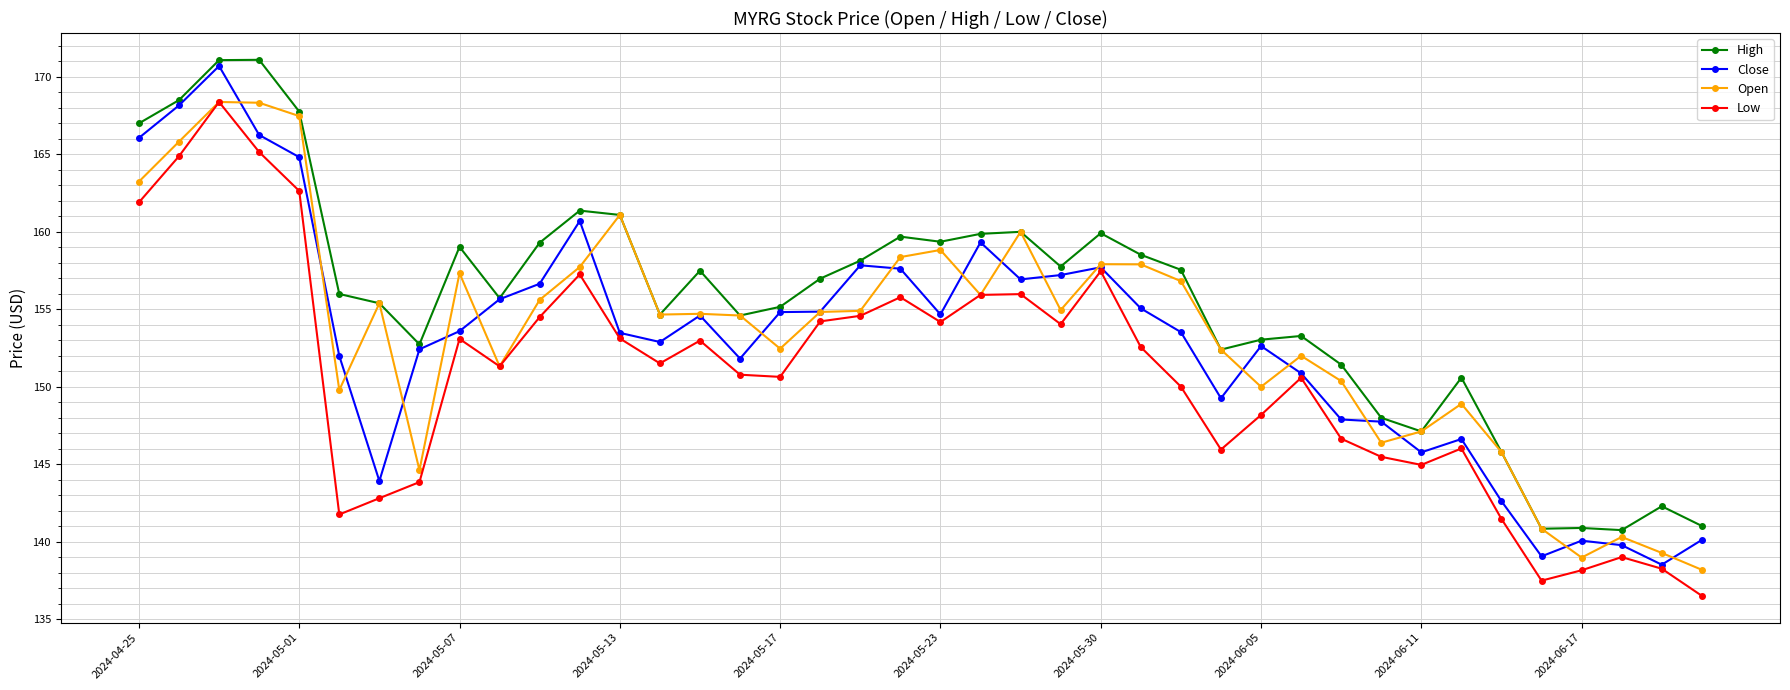

Which series has the largest total across all categories?

High